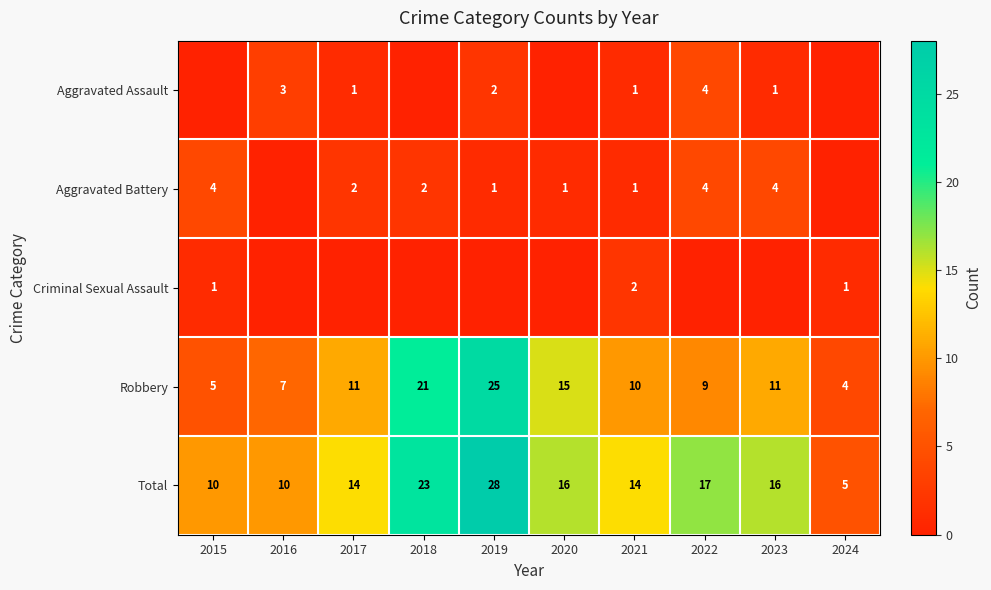

At which label does Total first exceed 16?

2018